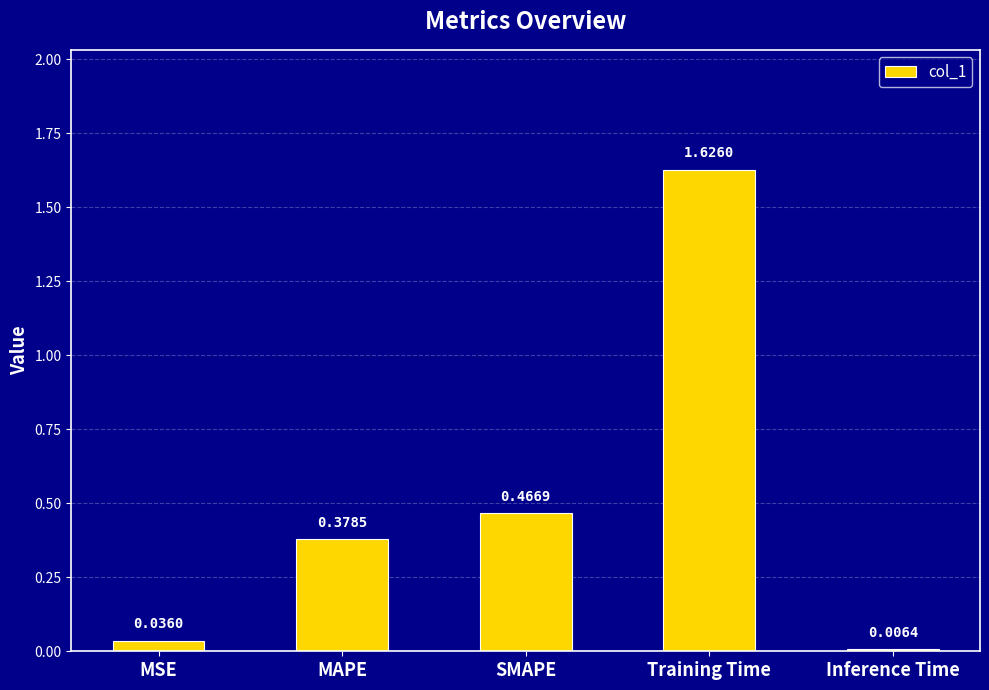

Does the chart contain stacked bars?

No